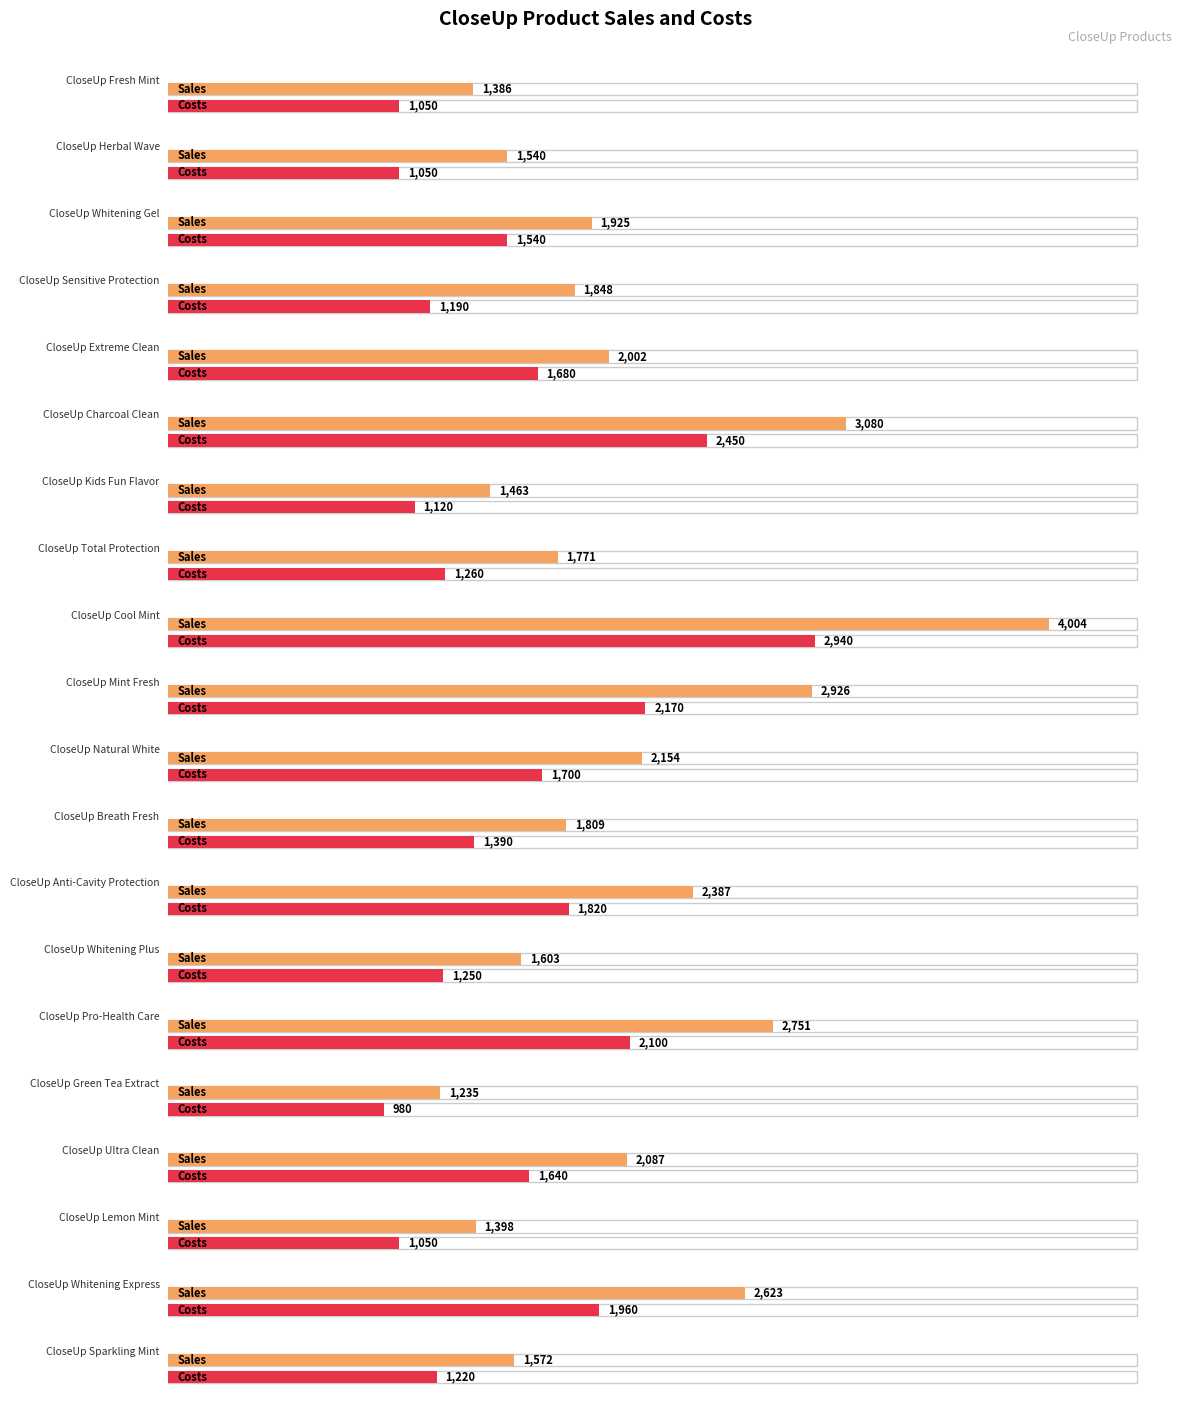

Reading left to right, what are all the values shown in this chart?

Sales: 1386	1540	1925	1848	2002	3080	1463	1771	4004	2926	2154	1809	2387	1603	2751	1235	2087	1398	2623	1572
Costs: 1050	1050	1540	1190	1680	2450	1120	1260	2940	2170	1700	1390	1820	1250	2100	980	1640	1050	1960	1220